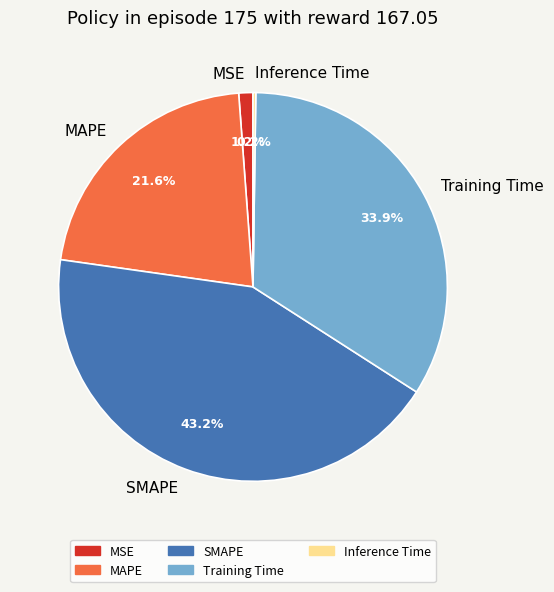

Which slice is the largest?

SMAPE